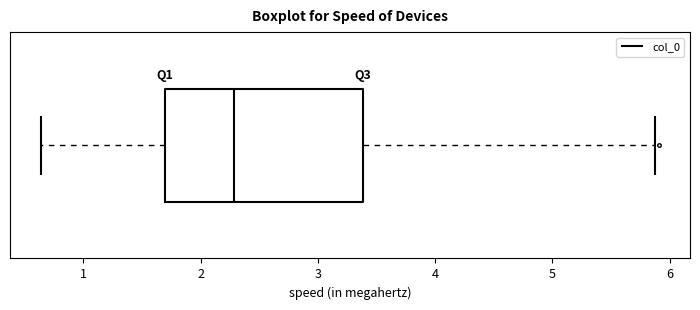

Where does the right whisker of the box end on the x-axis? The values are not printed on the chart, so give them approximately, as read against the axis.

5.9